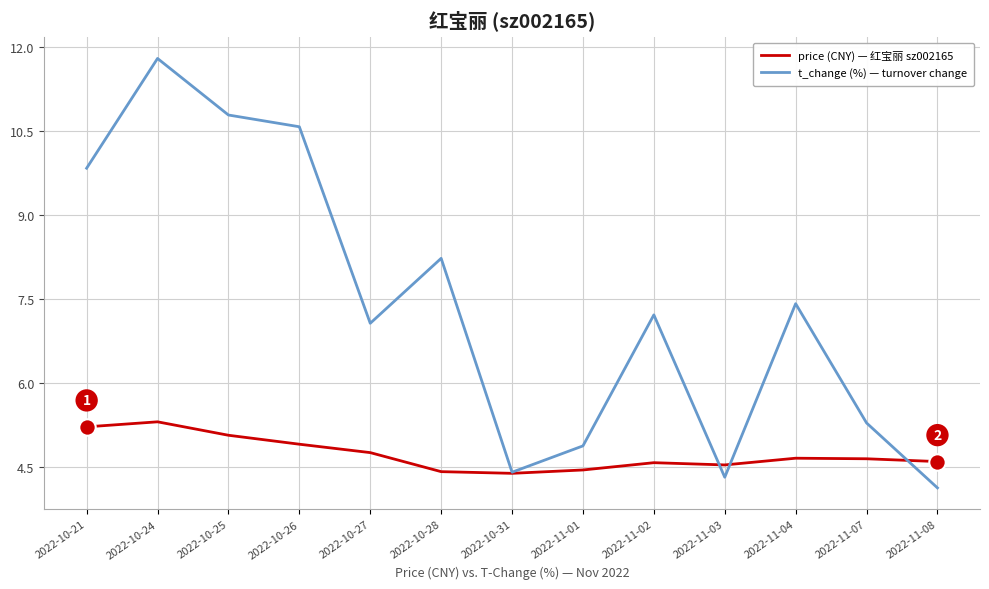

Which series has the largest range (max minus min)?

t_change (%) — turnover change